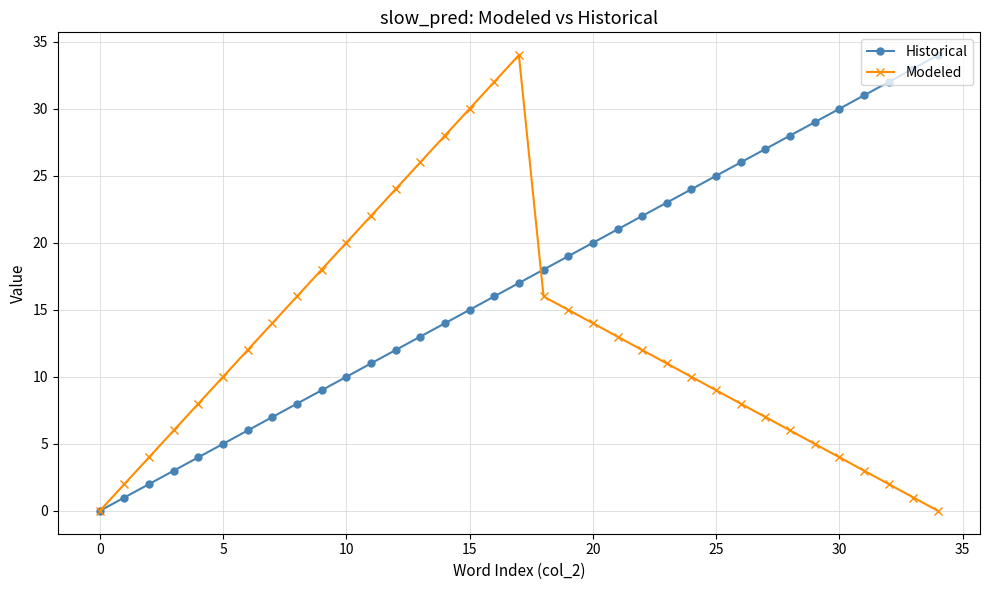

Is this an area chart (filled region under the line)?

No